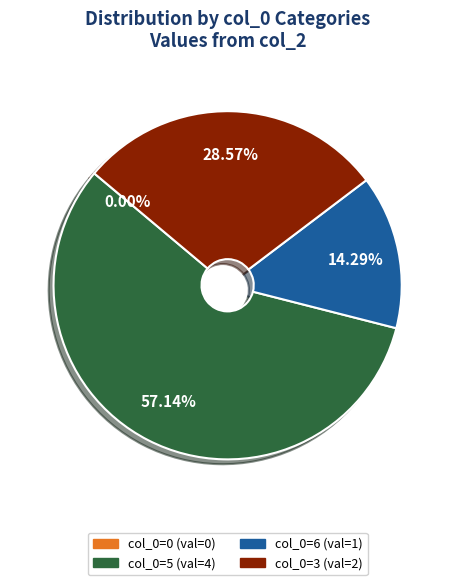

Rank the categories by value from lowest to highest.

0, 6, 3, 5